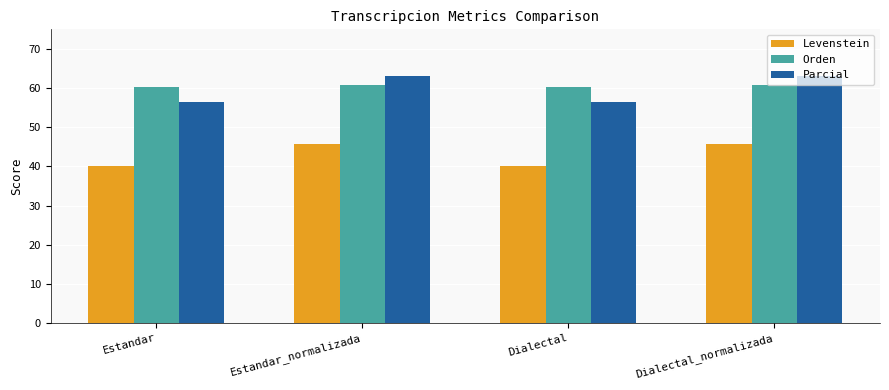

Which series has the largest range (max minus min)?

Parcial